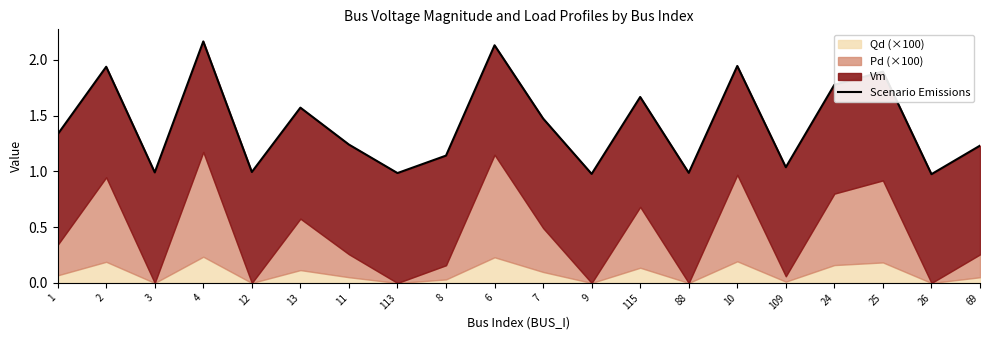

What value does the data have at 11?

1.2